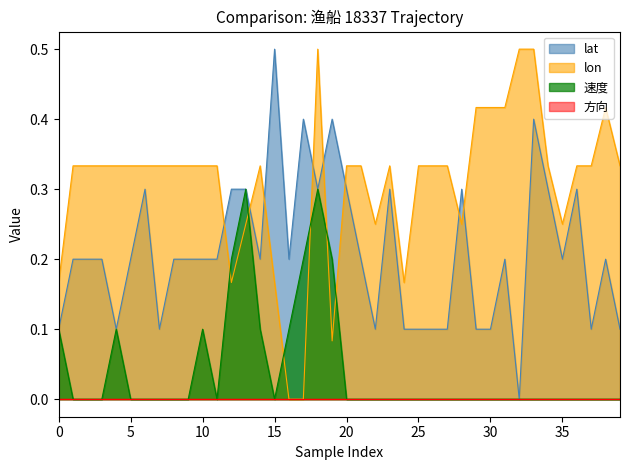

How many lines are shown in the chart?

4